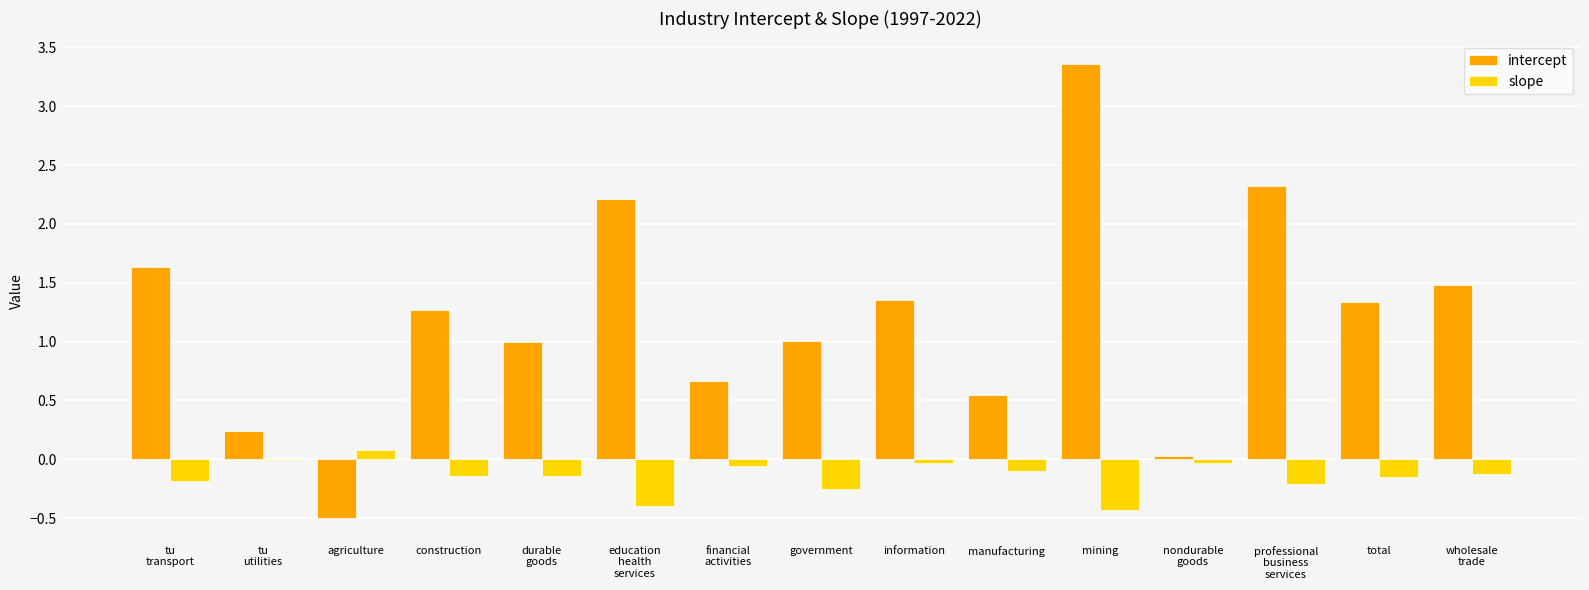

Between agriculture and total, which series saw the biggest shift?

intercept